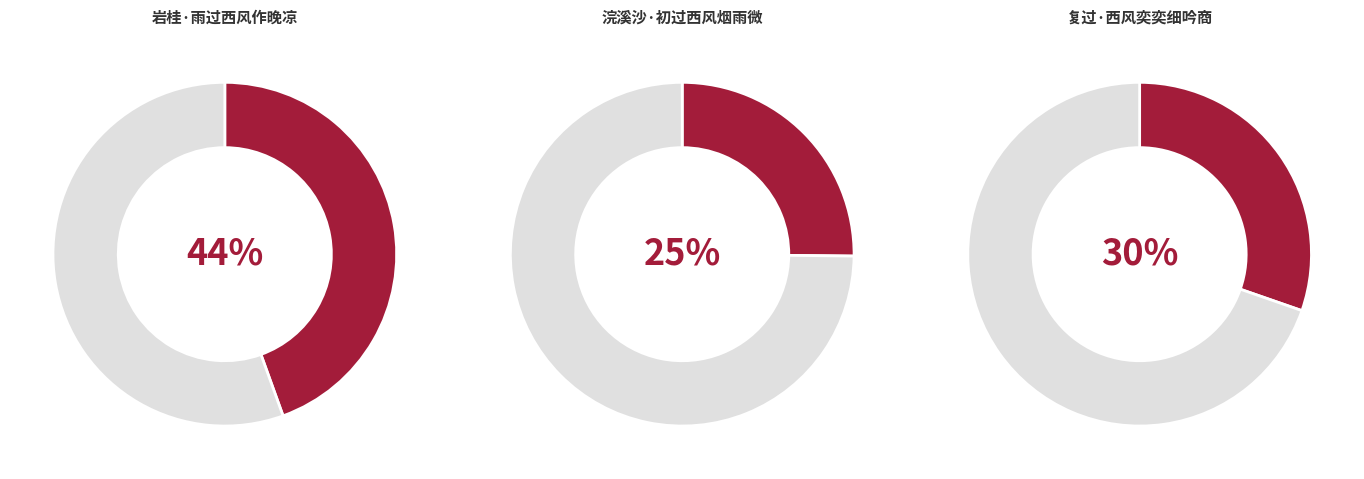

Approximately how many times larger is the value at 岩桂·雨过西风作晚凉 compared to 浣溪沙·初过西风烟雨微?

1.8